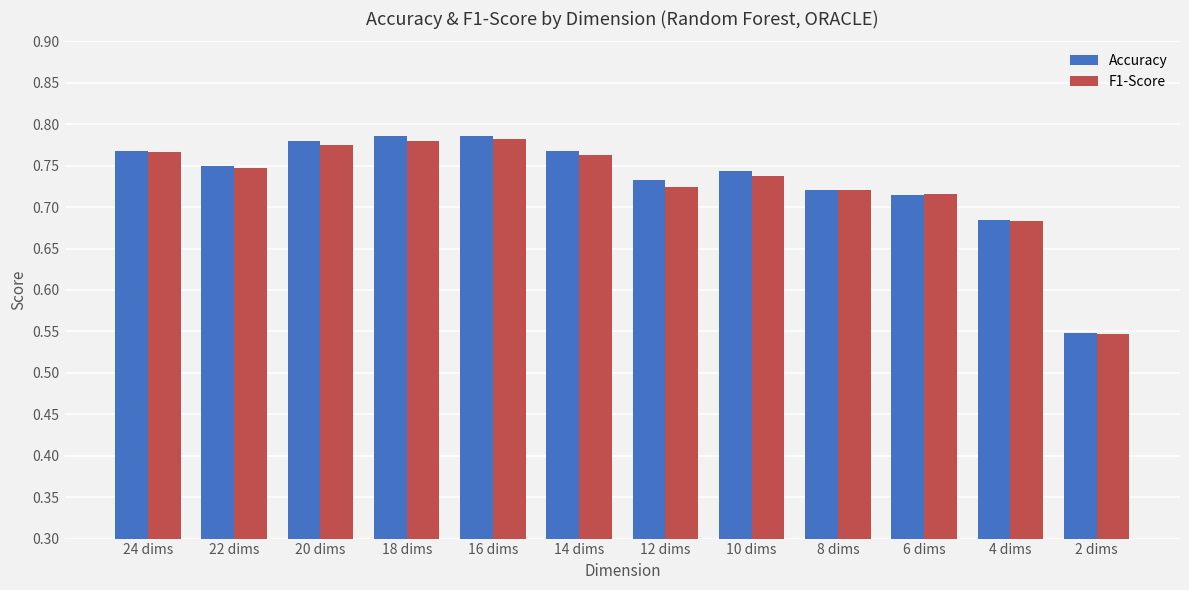

How many data points does each series have?

12